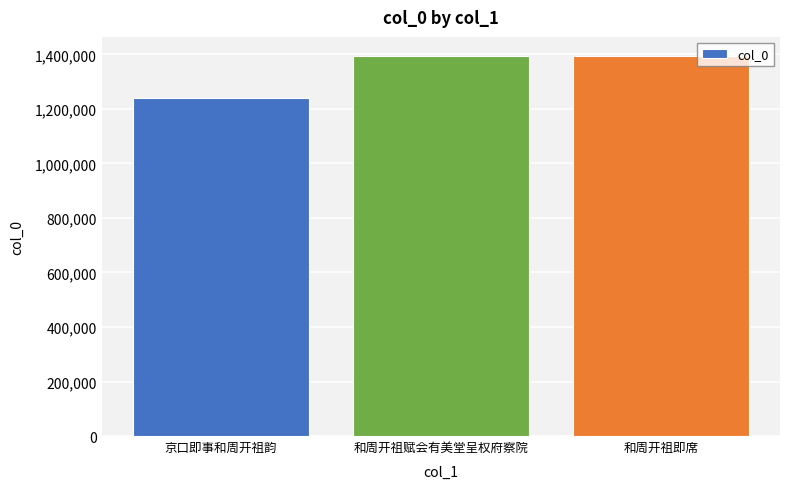

Between 京口即事和周开祖韵 and 和周开祖赋会有美堂呈权府察院, which is larger?

和周开祖赋会有美堂呈权府察院